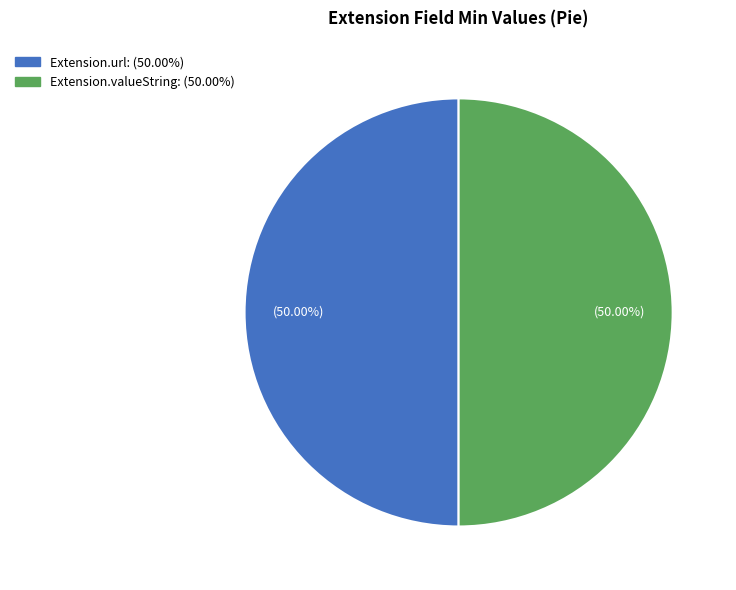

Count the number of slices in the pie.

2